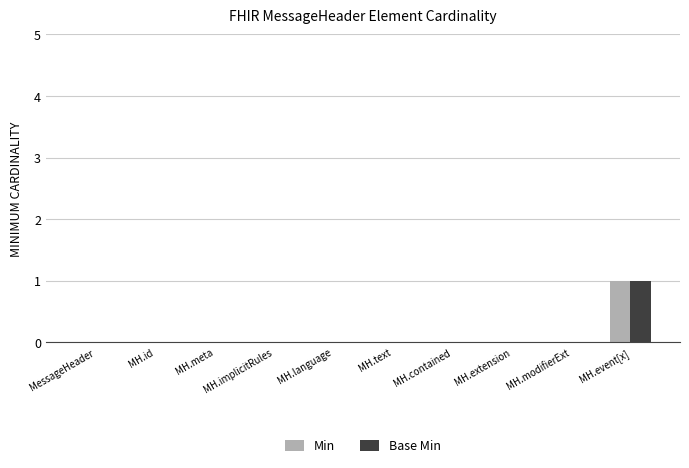

What are all the series names shown in the legend?

Min, Base Min